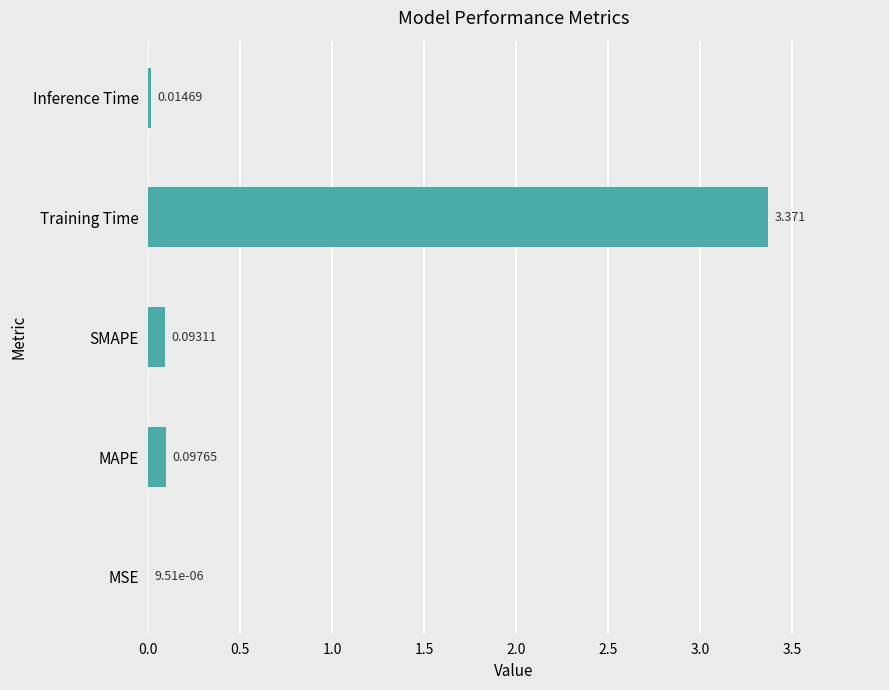

At which category does the chart reach its peak across all series?

Training Time